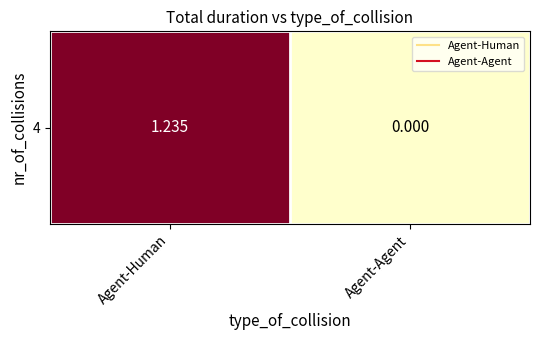

What is the change in value from Agent-Human to Agent-Agent?

-1.2